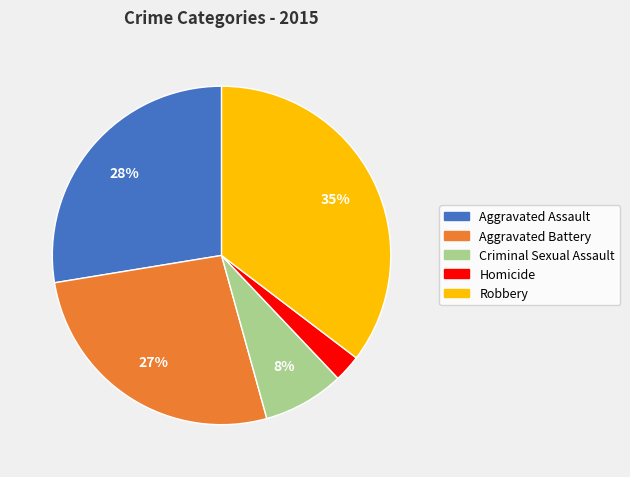

Is Aggravated Battery the majority of the pie?

No